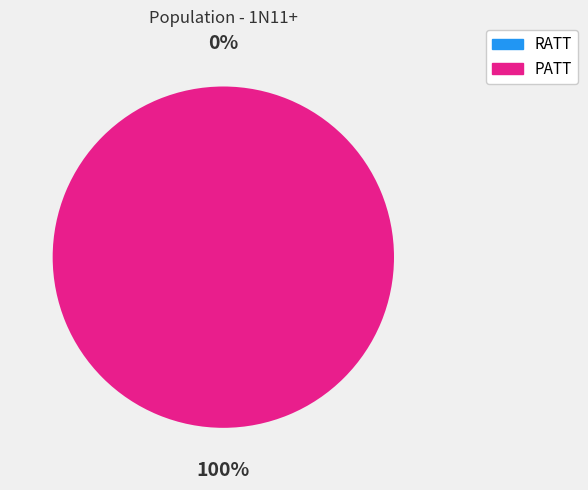

To the nearest percent, what is the average slice percentage?

50%